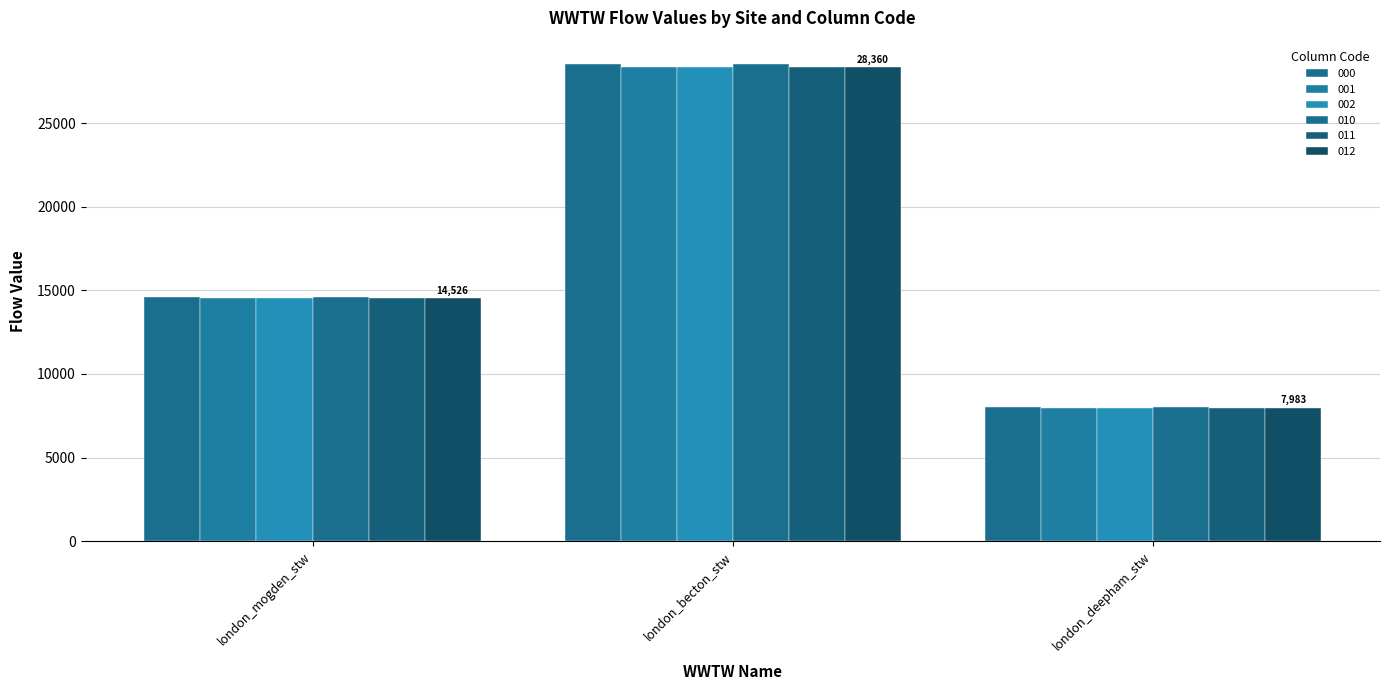

How many groups of bars are there?

3